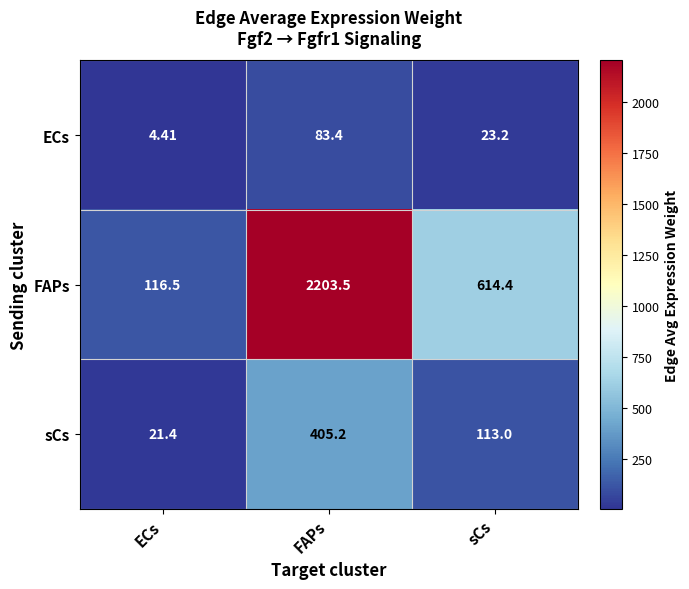

Rank the series by their average value, from highest to lowest.

FAPs, sCs, ECs